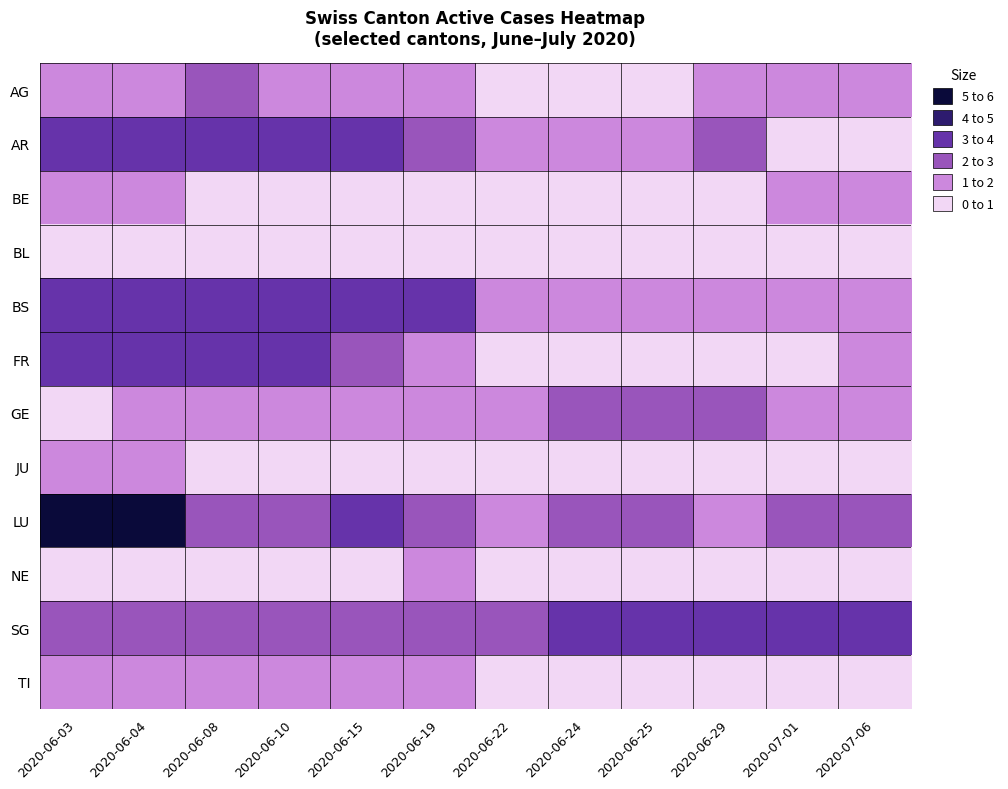

Which category has the highest value across all series?

2020-06-03